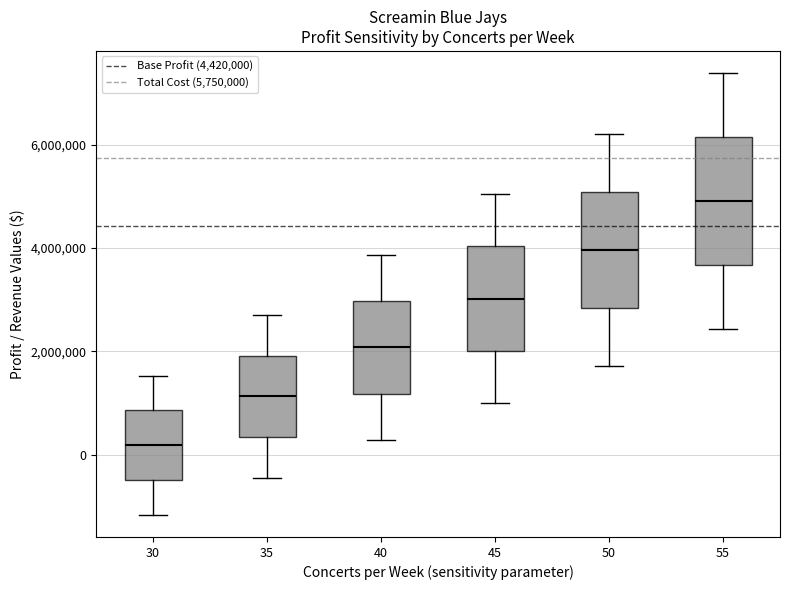

Where does the upper whisker of the box at x = 45 end on the y-axis? The values are not printed on the chart, so give them approximately, as read against the axis.

5000000